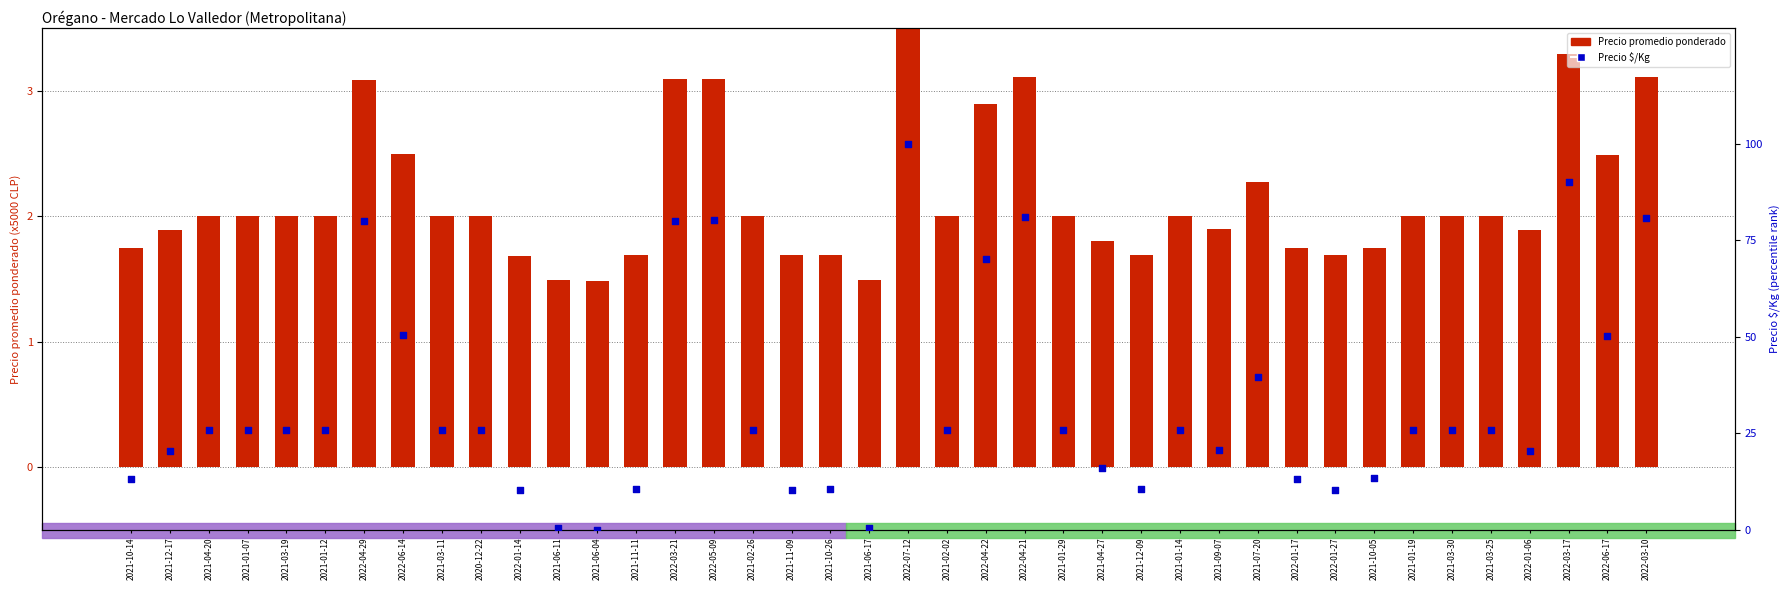

At which category is the sum across all series the highest?

2022-07-12